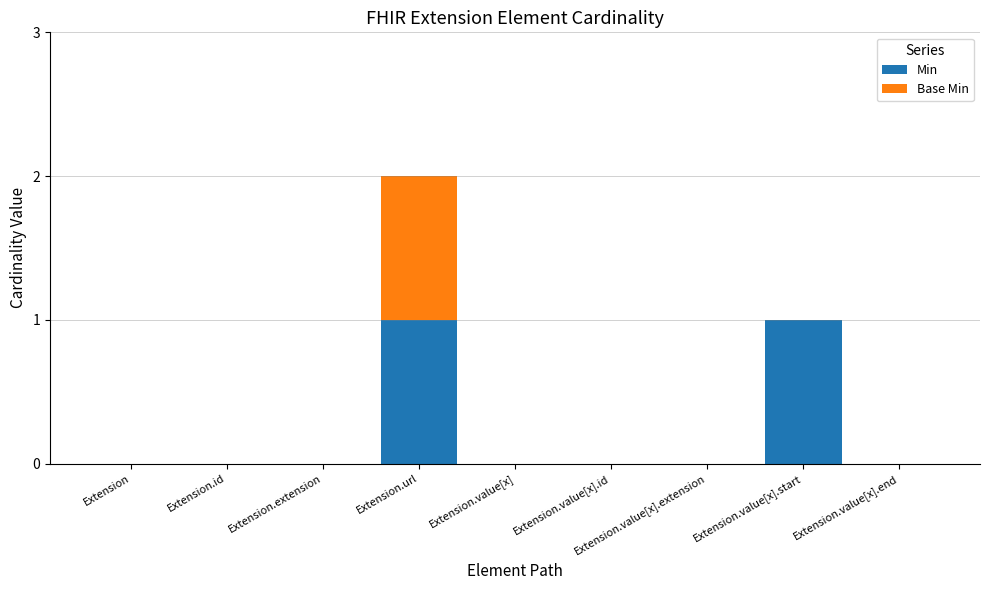

At which category is the sum across all series the highest?

Extension.url